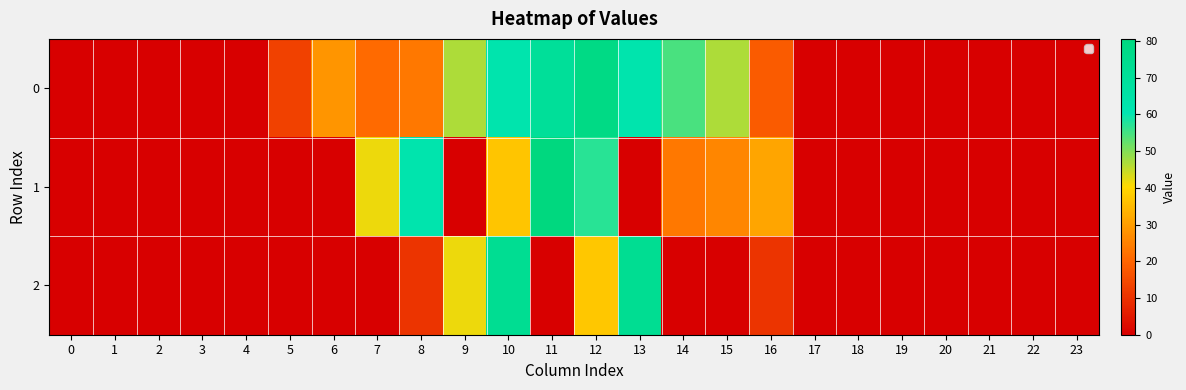

Is it true that 0 equals 25.5 at 23?

False